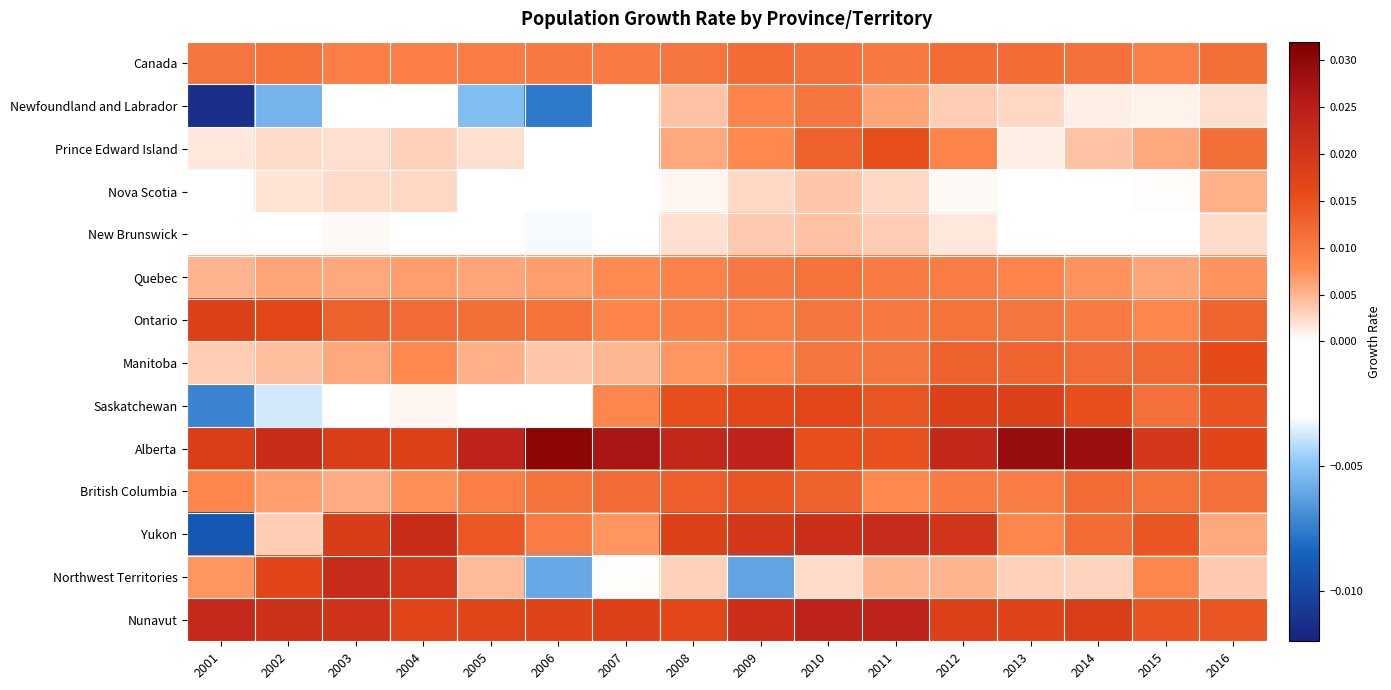

Rank the series at 2014 from lowest to highest value.

New Brunswick, Nova Scotia, Newfoundland and Labrador, Northwest Territories, Prince Edward Island, Quebec, Ontario, Canada, Yukon, British Columbia, Manitoba, Saskatchewan, Nunavut, Alberta